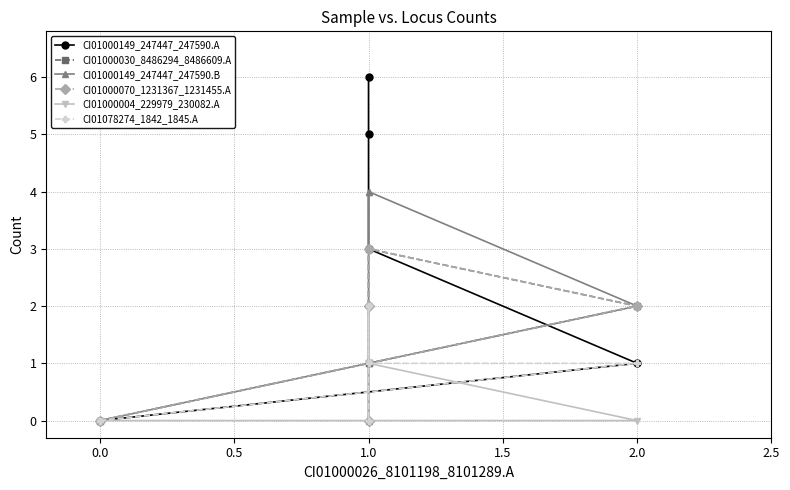

Which series has the largest total across all categories?

CI01000149_247447_247590.A